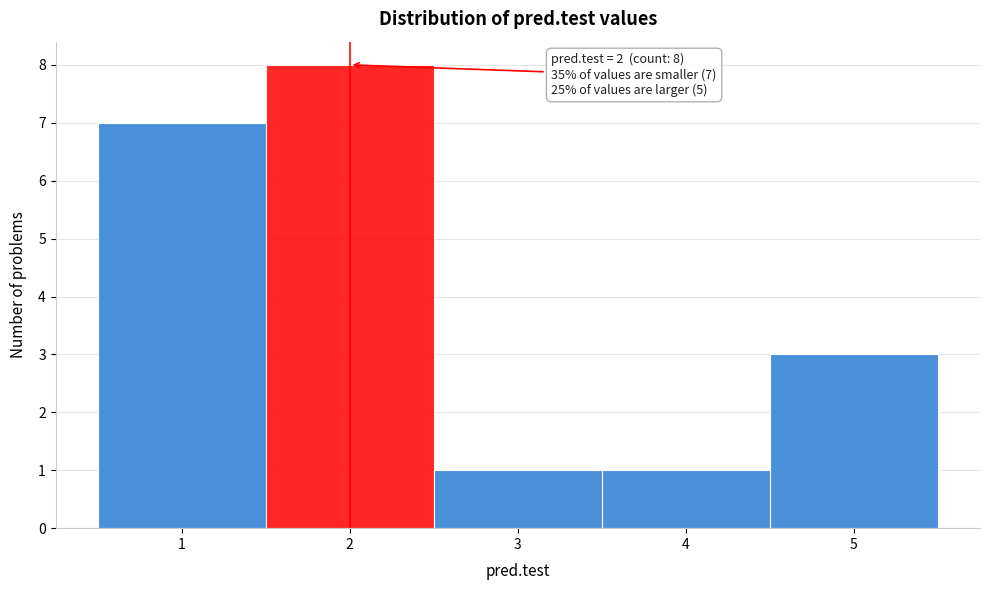

Over which range of the x-axis is the bar tallest?

1.5 to 2.5